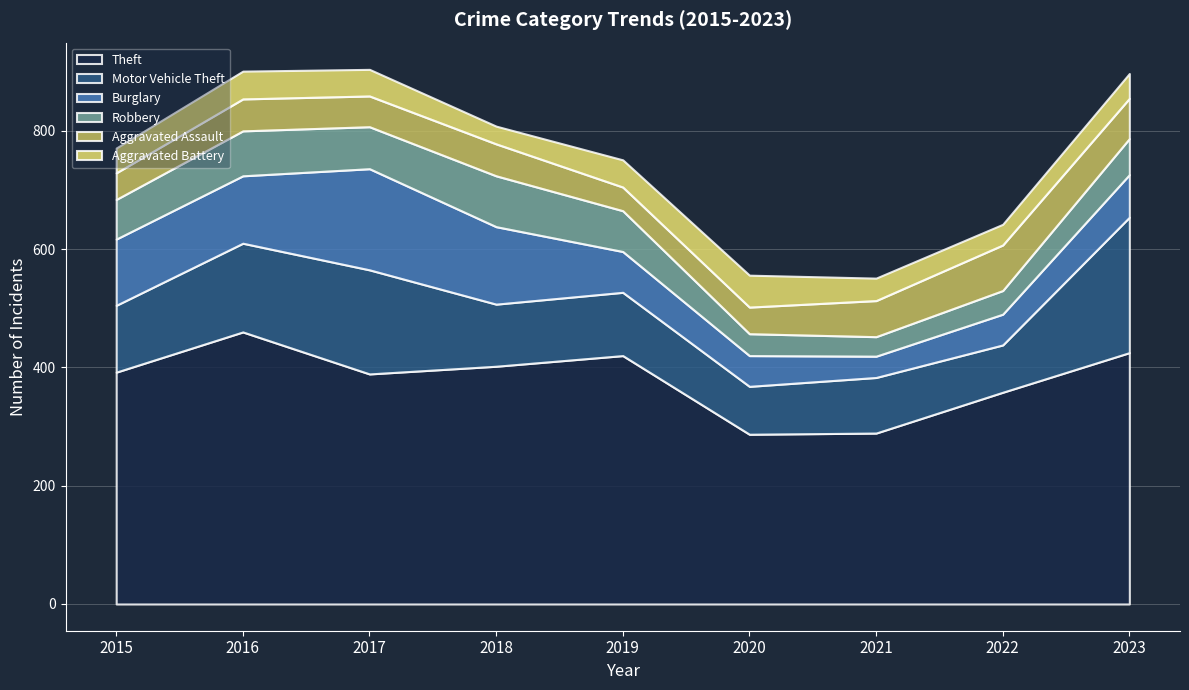

What are all the series names shown in the legend?

Theft, Motor Vehicle Theft, Burglary, Robbery, Aggravated Assault, Aggravated Battery